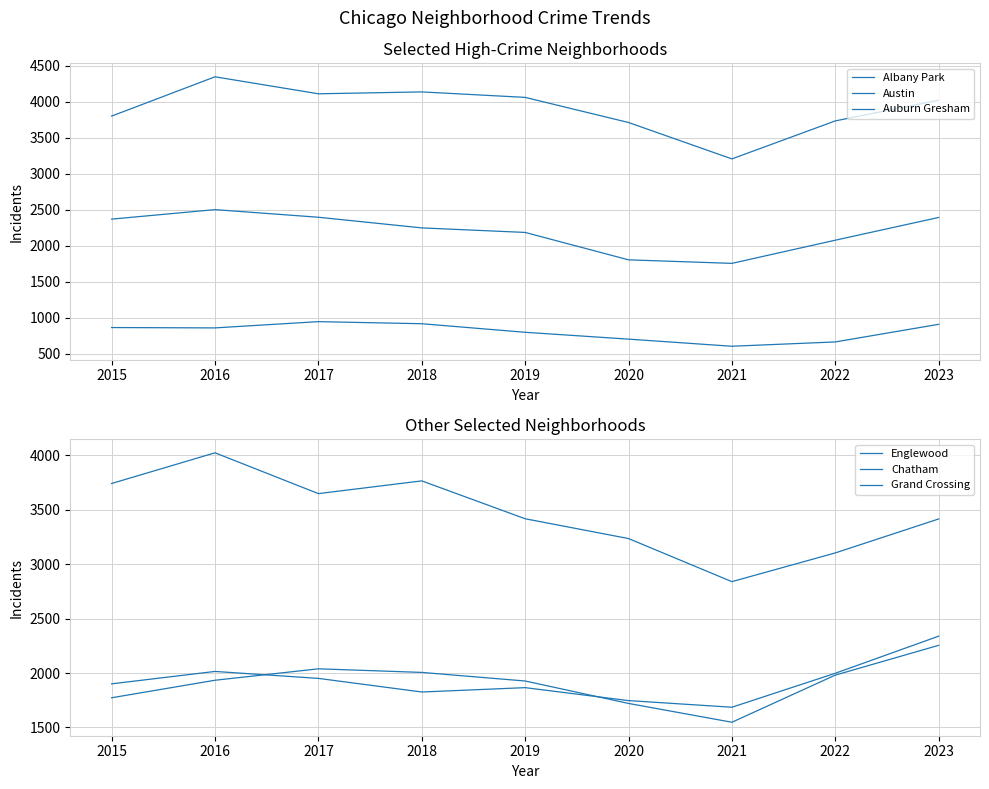

Reading left to right, transcribe all the data shown in this chart.

Albany Park: 863	858	945	916	797	702	603	663	908
Austin: 3802	4348	4112	4138	4062	3713	3207	3735	4023
Auburn Gresham: 2370	2502	2396	2248	2185	1804	1755	2077	2393
Englewood: 3742	4024	3649	3766	3418	3236	2840	3104	3416
Chatham: 1773	1934	2039	2006	1927	1721	1548	1981	2255
Grand Crossing: 1901	2015	1951	1826	1866	1747	1686	1998	2339